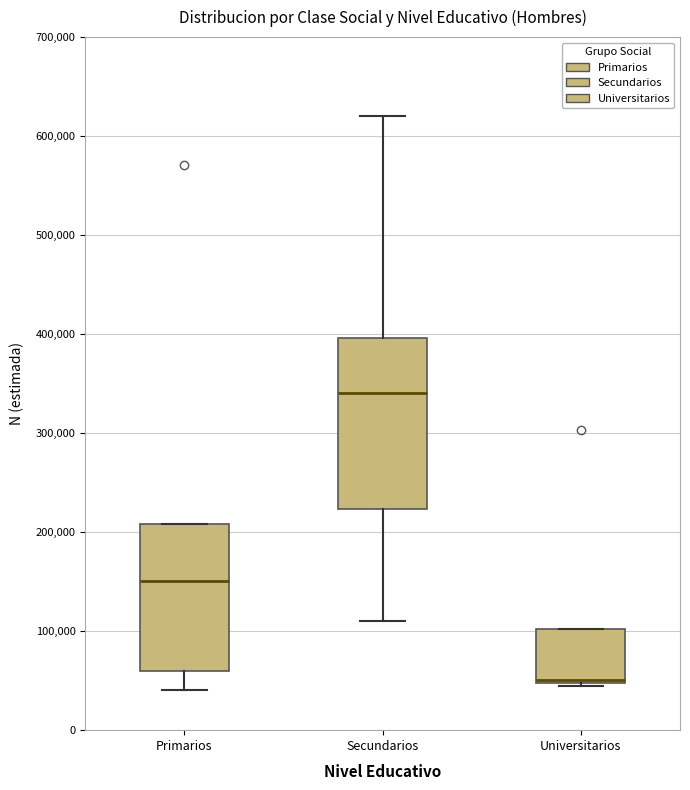

Which box's median line is the highest?

Secundarios